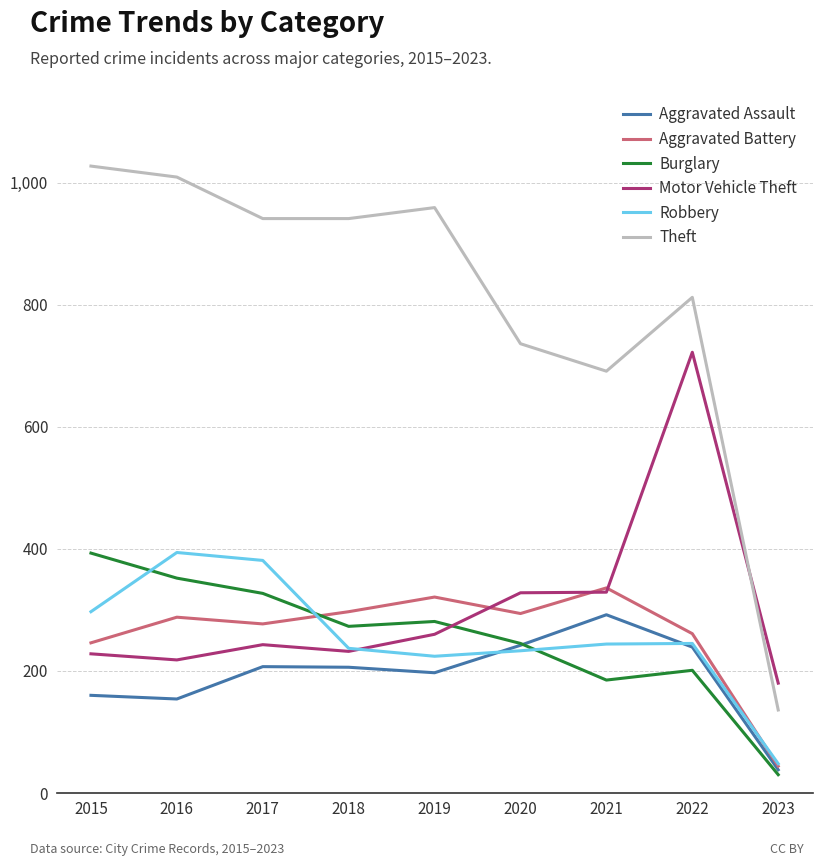

What is the difference between the second highest and minimum values in the Theft series?

873